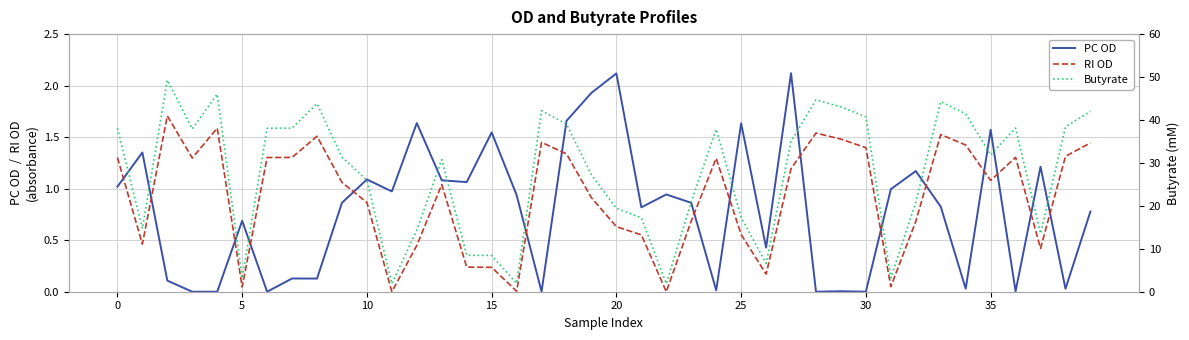

Does the chart have visible grid lines?

Yes